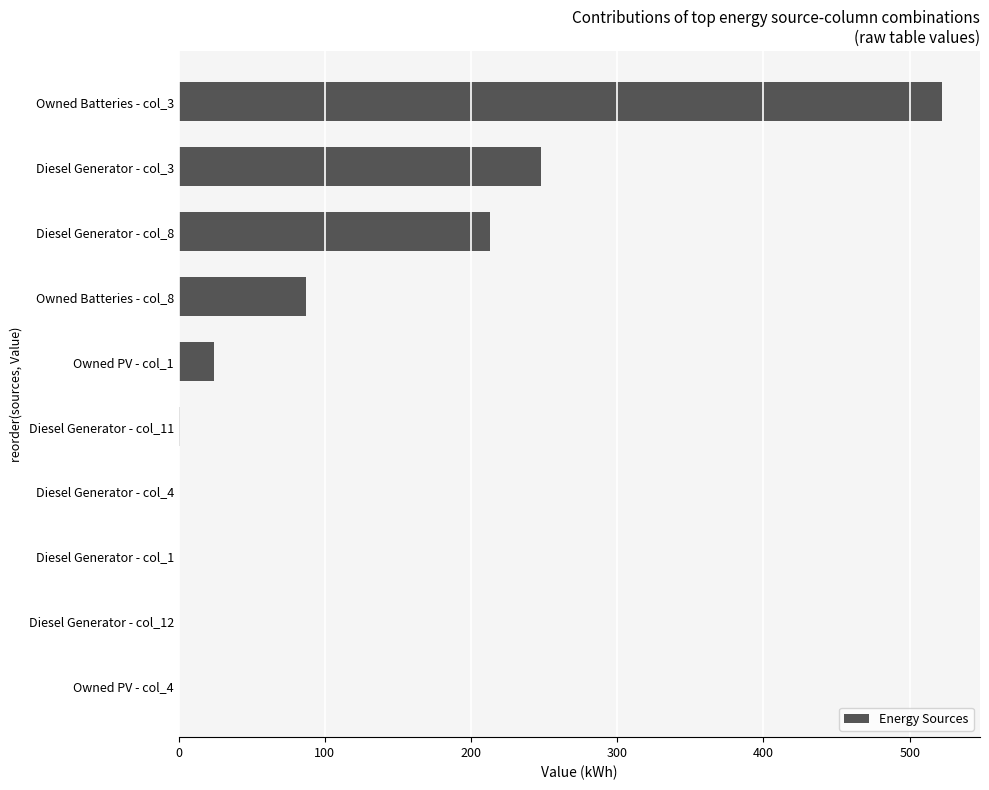

What is the sum of all values?

1095